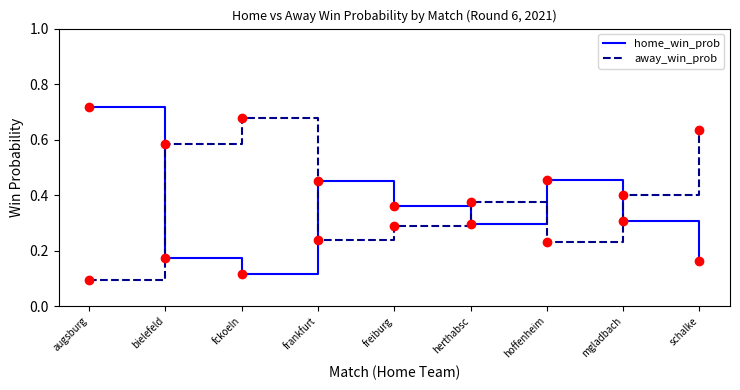

Is it true that home_win_prob equals 0.3 at mgladbach?

True